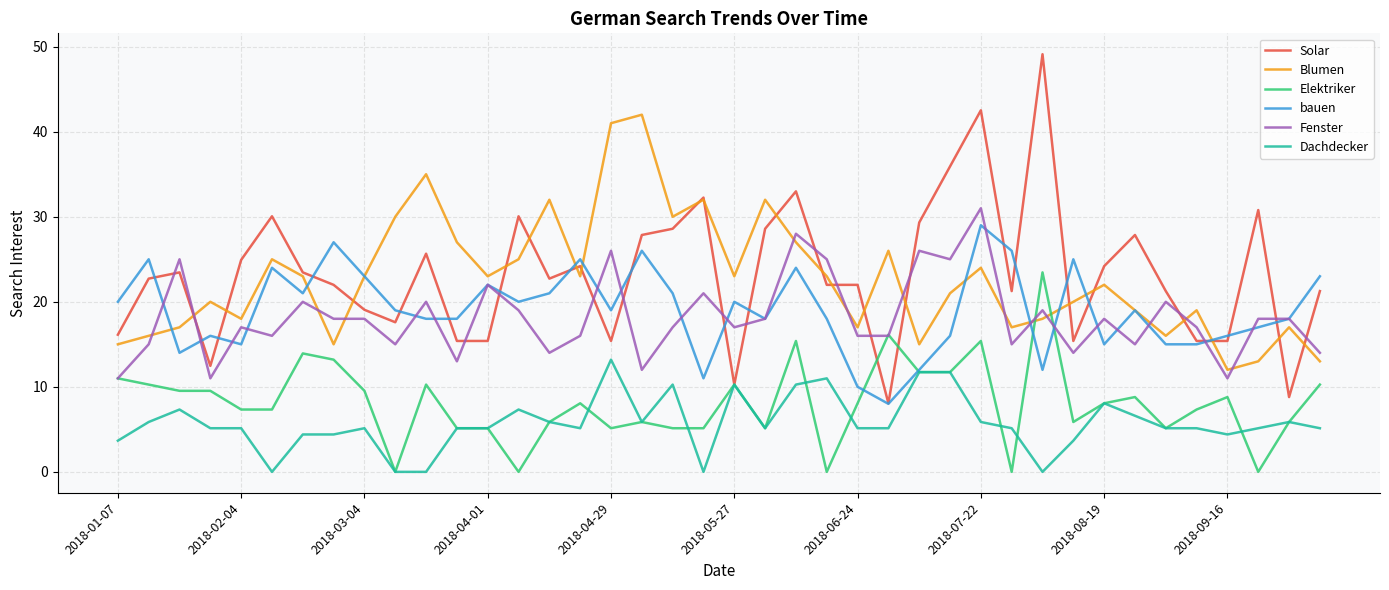

What is the greatest value displayed?

49.1